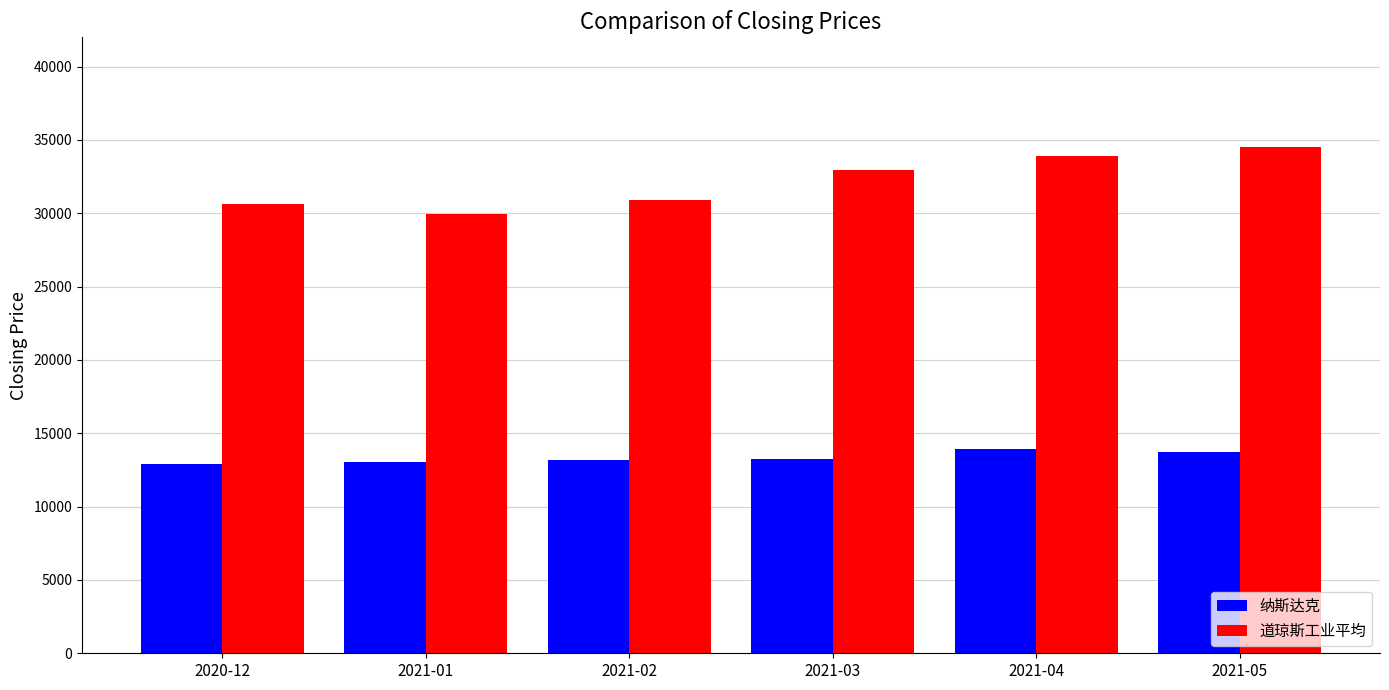

List the series in order of their peak value, highest first.

道琼斯工业平均, 纳斯达克